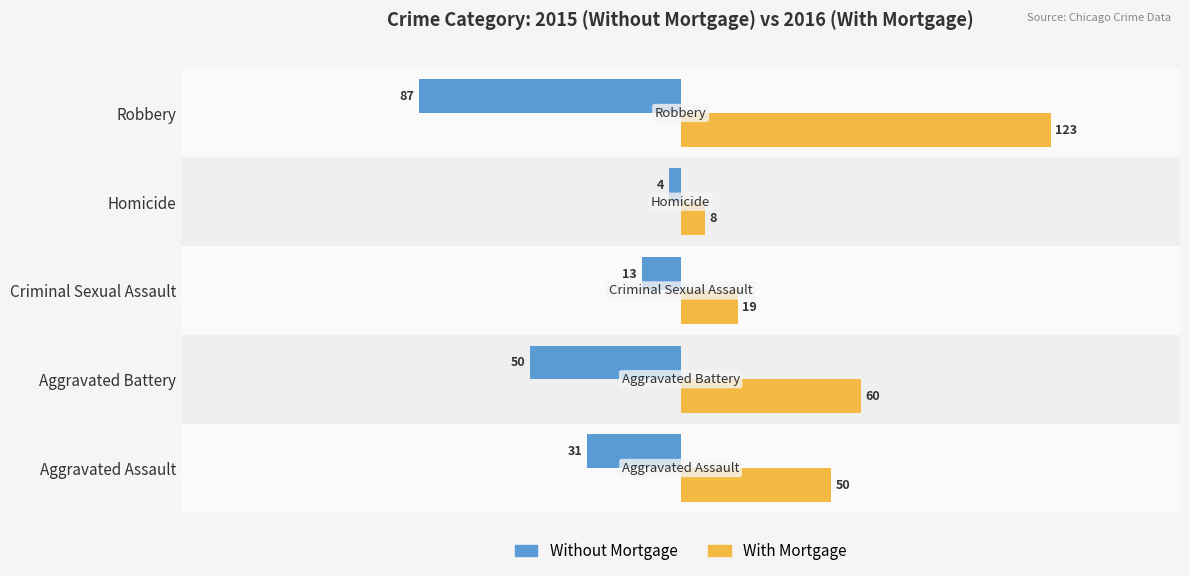

True or false: Without Mortgage has a value of -31 at Robbery.

False